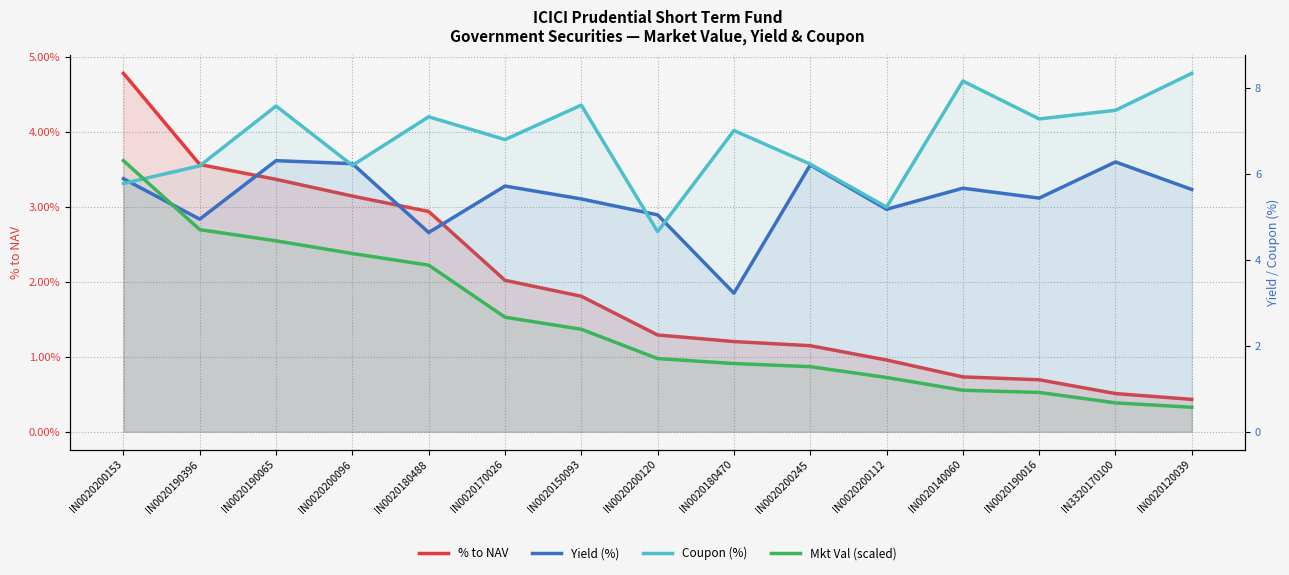

What is the total value across all series at IN0020190396?

19.4